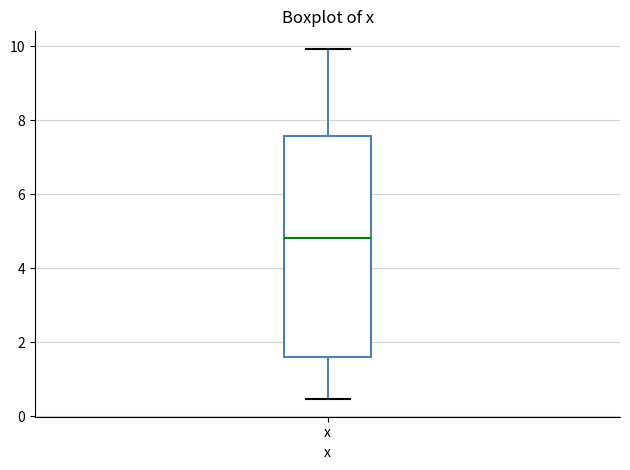

Transcribe this box plot: give where the median line is, the range the box spans, and where the two whiskers end, as read against the y-axis. The values are not printed on the chart, so give them approximately, as read against the axis.

median 4.8, box 1.6 to 7.6, whiskers 0.4 to 10.0